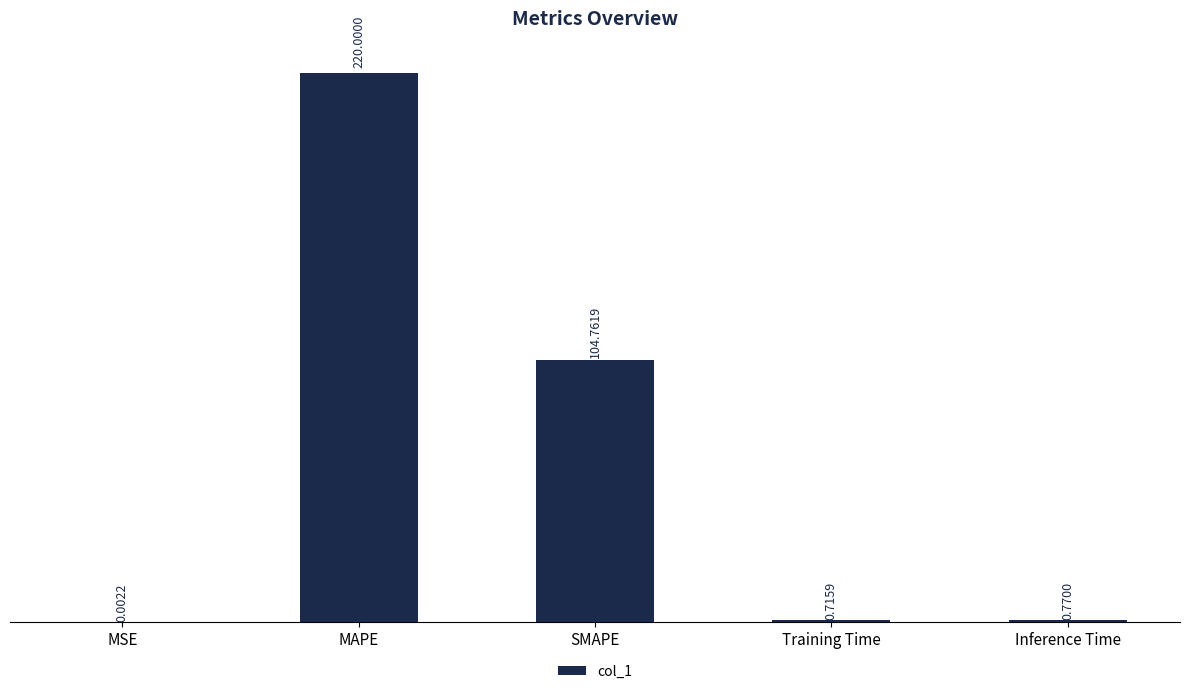

What is the sum of the values at MAPE and MSE?

220.0